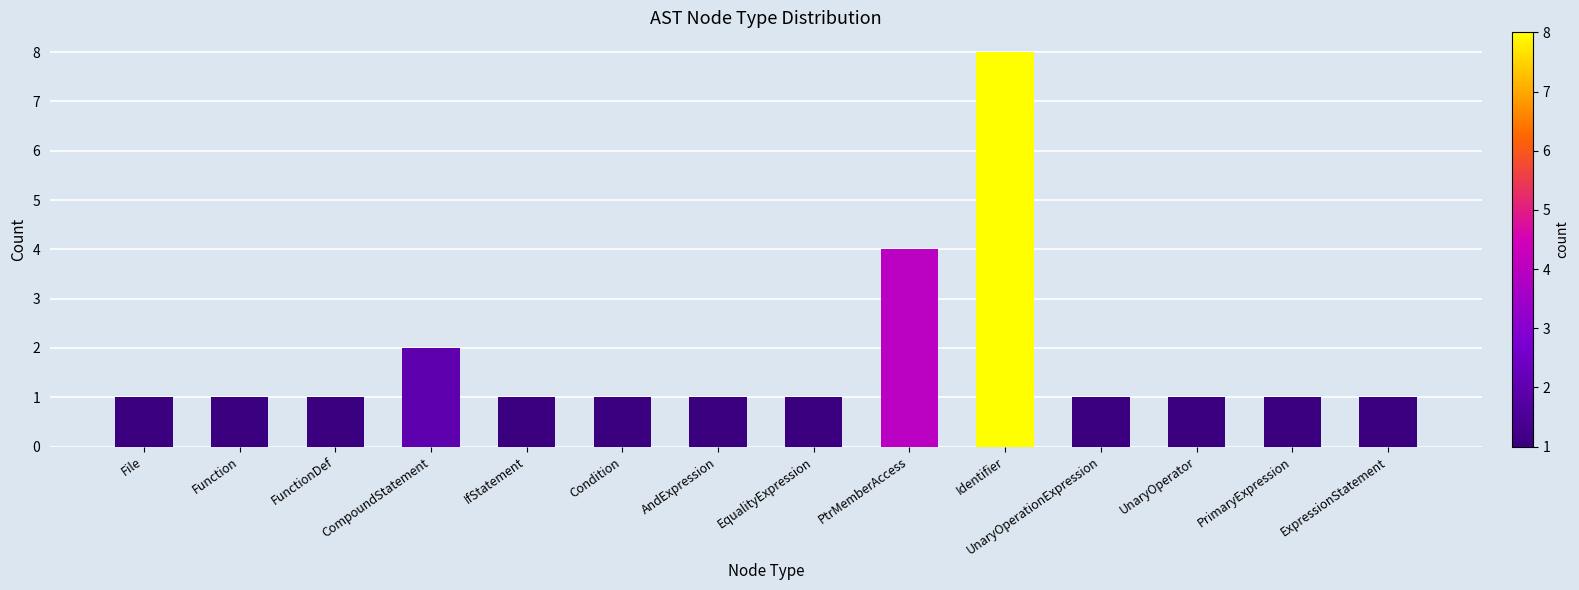

What position from the right is Condition?

9